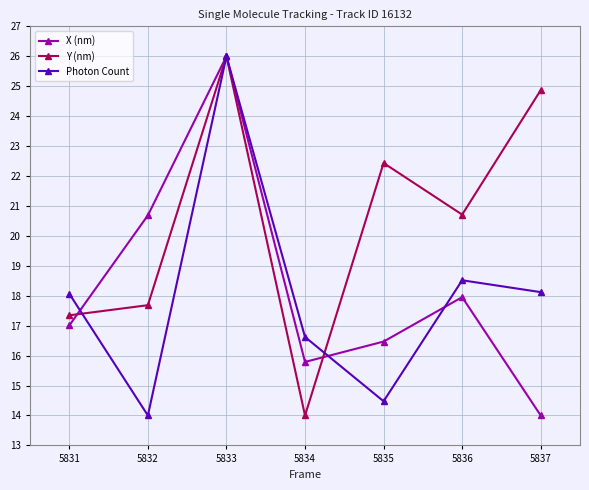

What is the maximum value for Y (nm)?

26.0